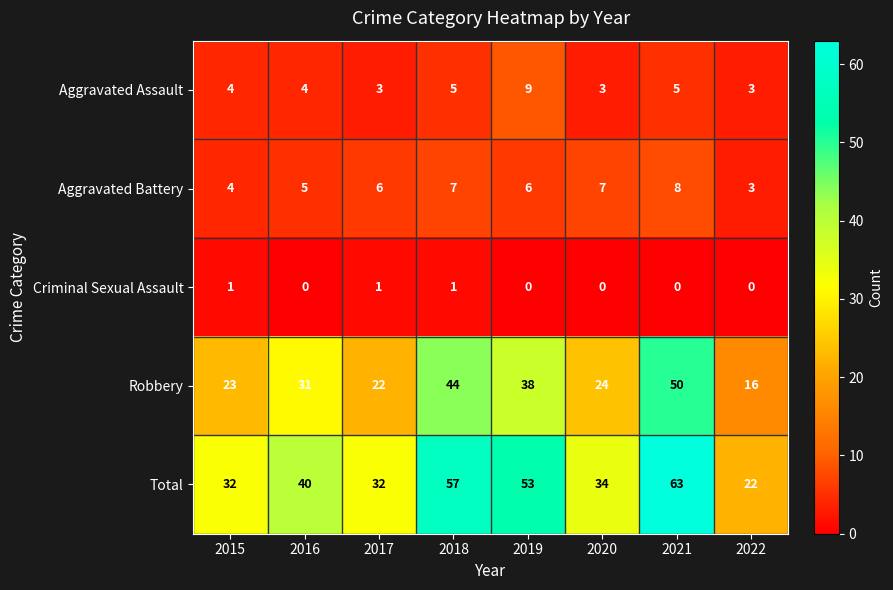

What is the difference between the highest and lowest values at 2022?

22